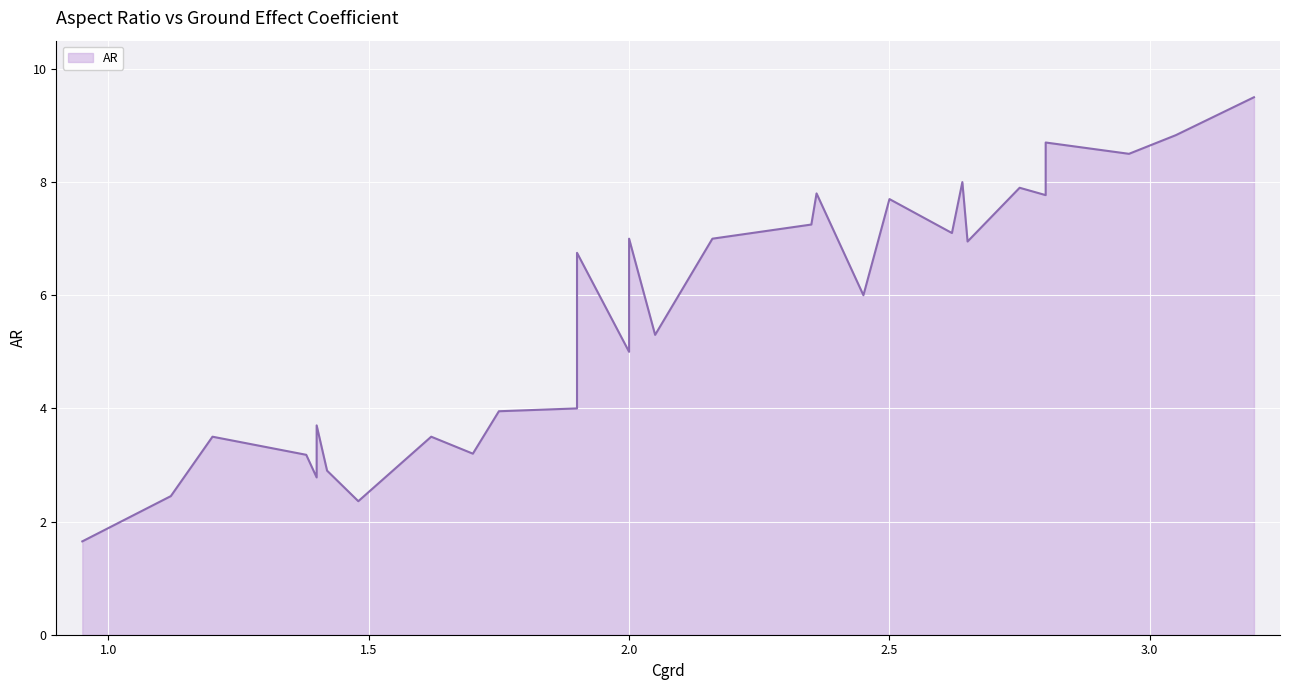

What is the difference between the maximum and second lowest values?

7.1